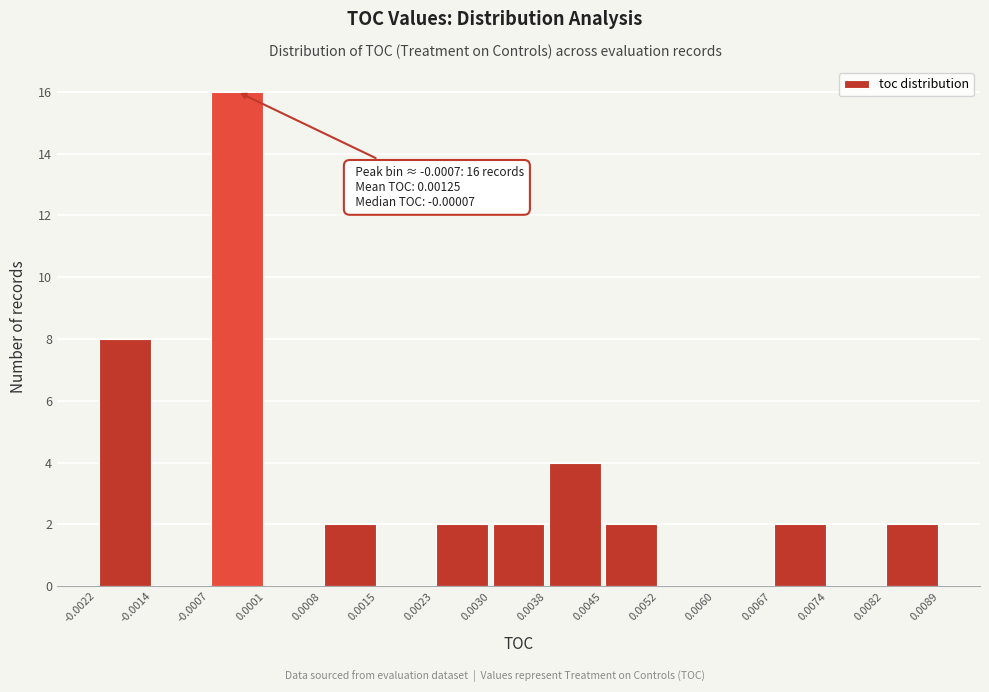

Over which range of the x-axis is the bar tallest?

-0.0007 to 0.0001